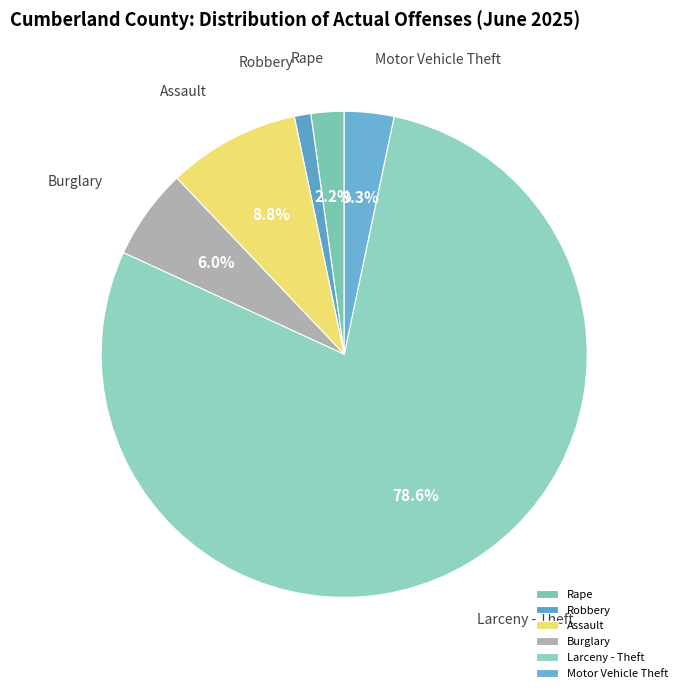

Is there a majority slice in this chart?

Yes